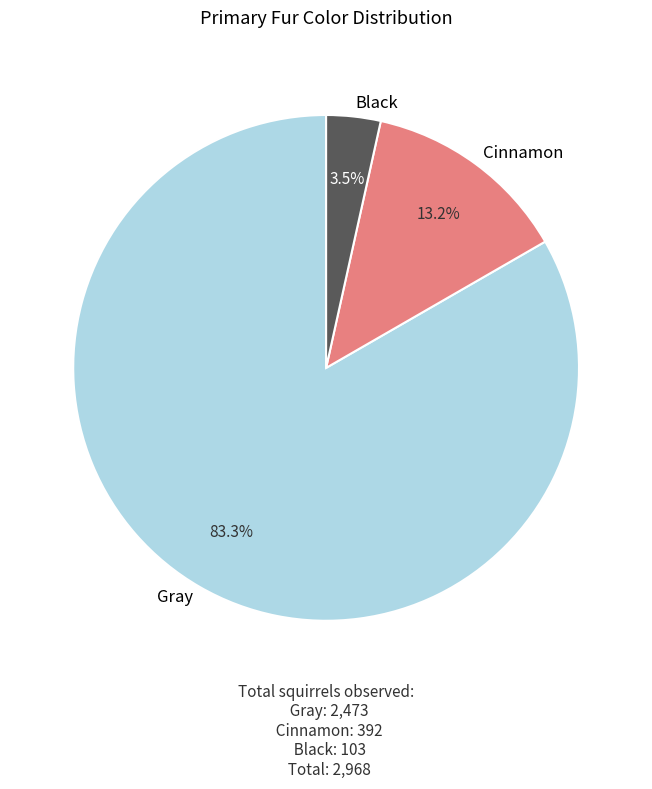

To the nearest percent, what is the combined percentage of Cinnamon and Gray?

97%